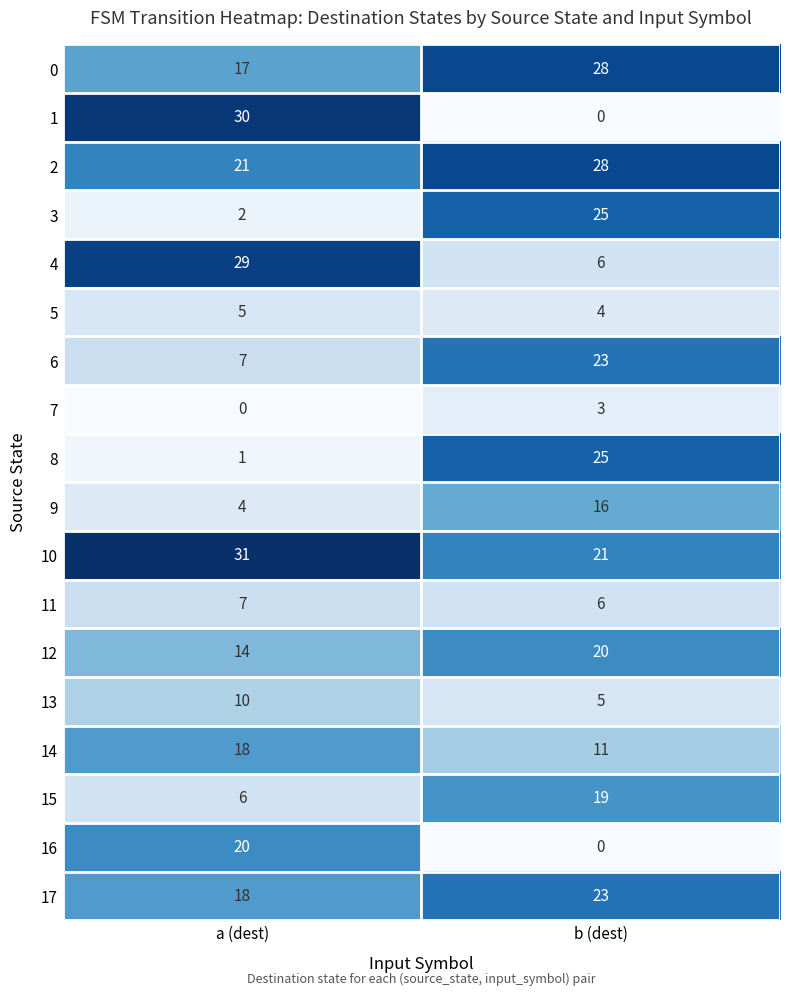

What is the spread (max minus min) of values at a (dest)?

31